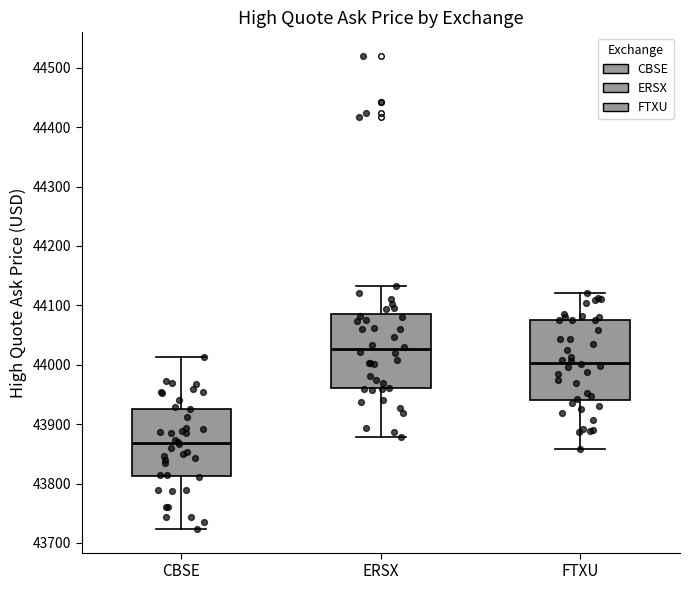

Reading left to right, read every box against the y-axis: the position of its median line, the range the box covers, and the ends of its whiskers. The values are not printed on the chart, so give them approximately, as read against the axis.

CBSE: median 43870, box 43810 to 43930, whiskers 43720 to 44010
ERSX: median 44030, box 43960 to 44080, whiskers 43880 to 44130
FTXU: median 44000, box 43940 to 44080, whiskers 43860 to 44120